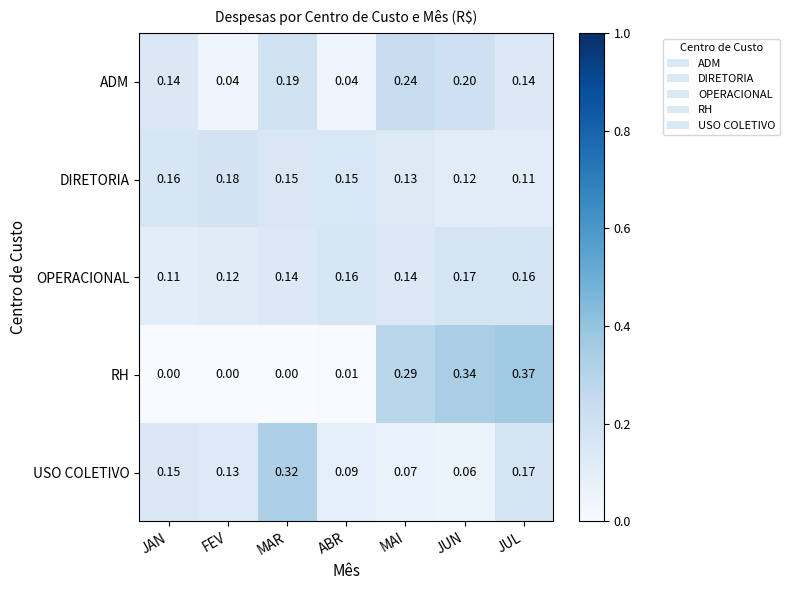

At which category is the sum across all series the highest?

JUL